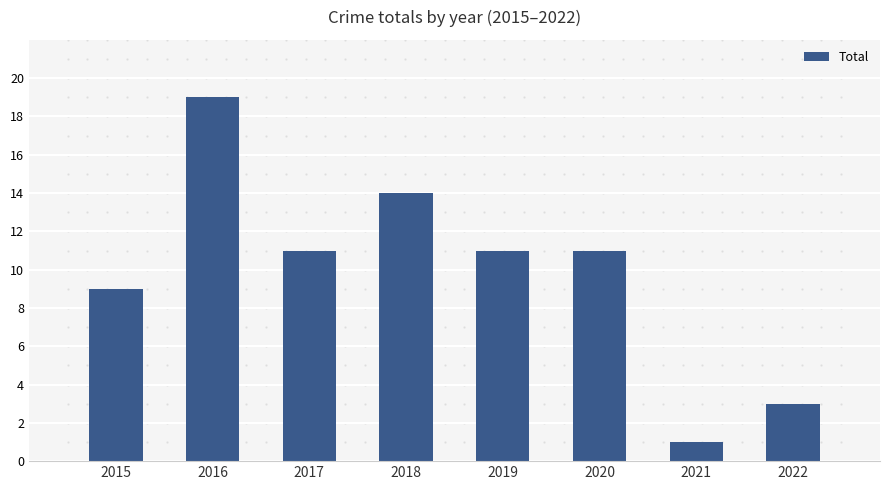

At which category does the chart reach its peak across all series?

2016